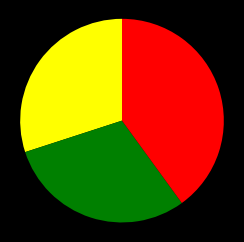

Count the number of slices in the pie.

3